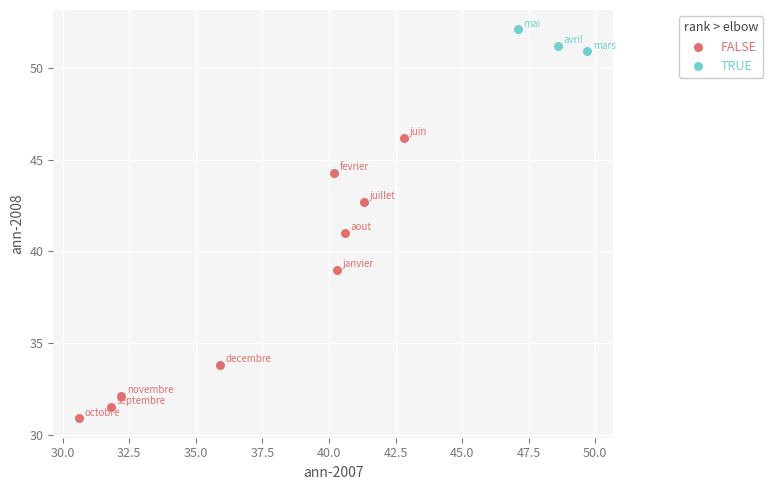

Which series has the largest Y range (max minus min)?

FALSE